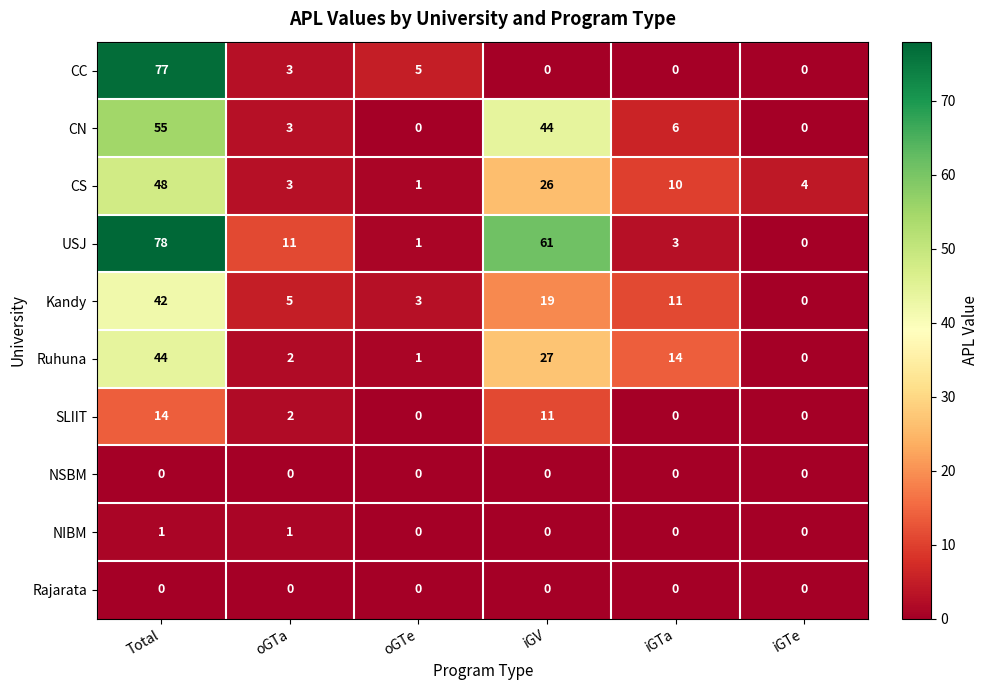

Which series has the largest total across all categories?

USJ